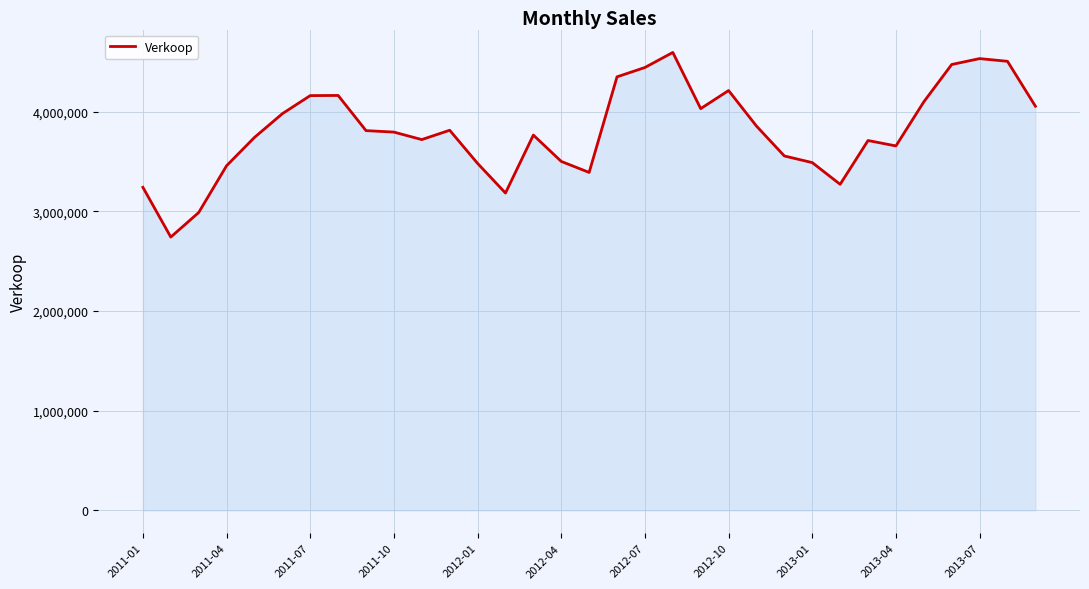

What is the minimum value shown in the chart?

2741349